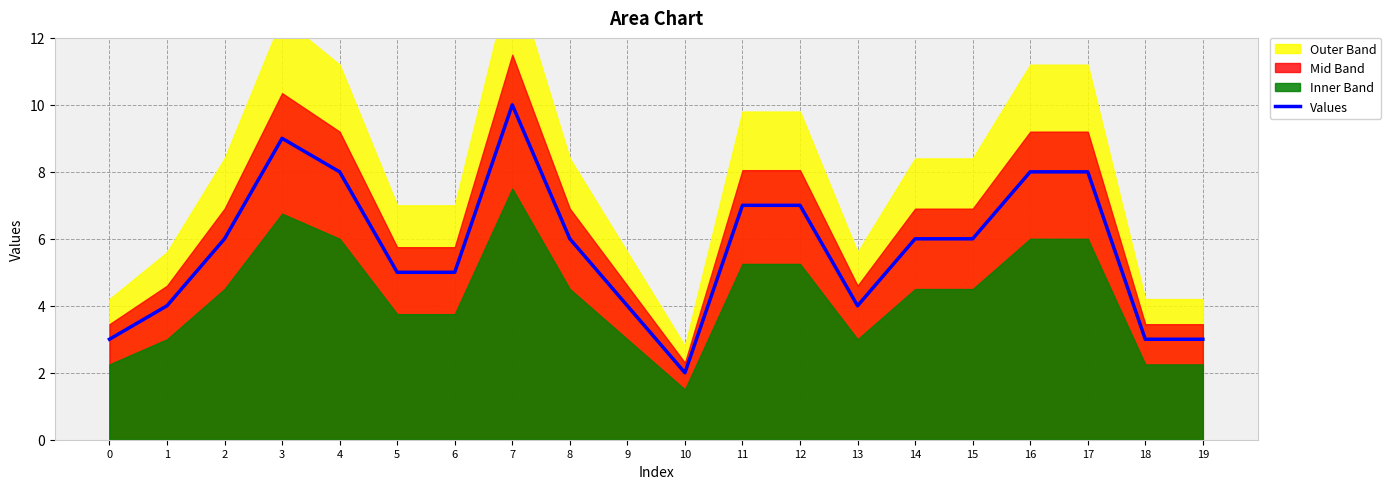

List the labels in order of value, largest first.

7, 3, 4, 16, 17, 11, 12, 2, 8, 14, 15, 5, 6, 1, 9, 13, 0, 18, 19, 10